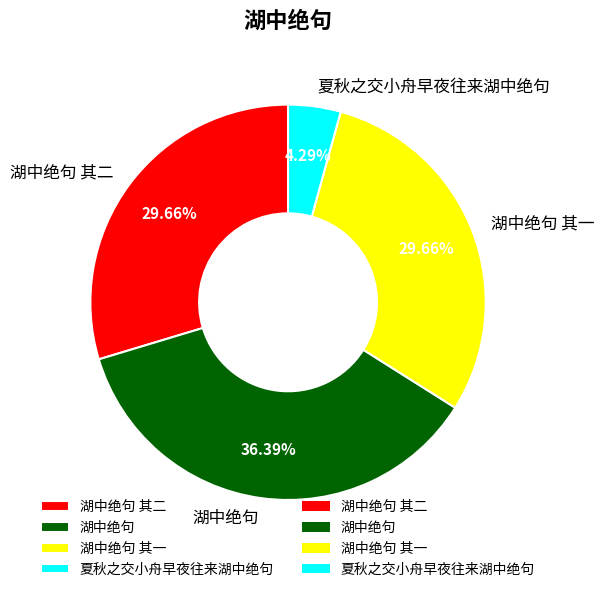

Which category has the biggest portion of the pie?

湖中绝句